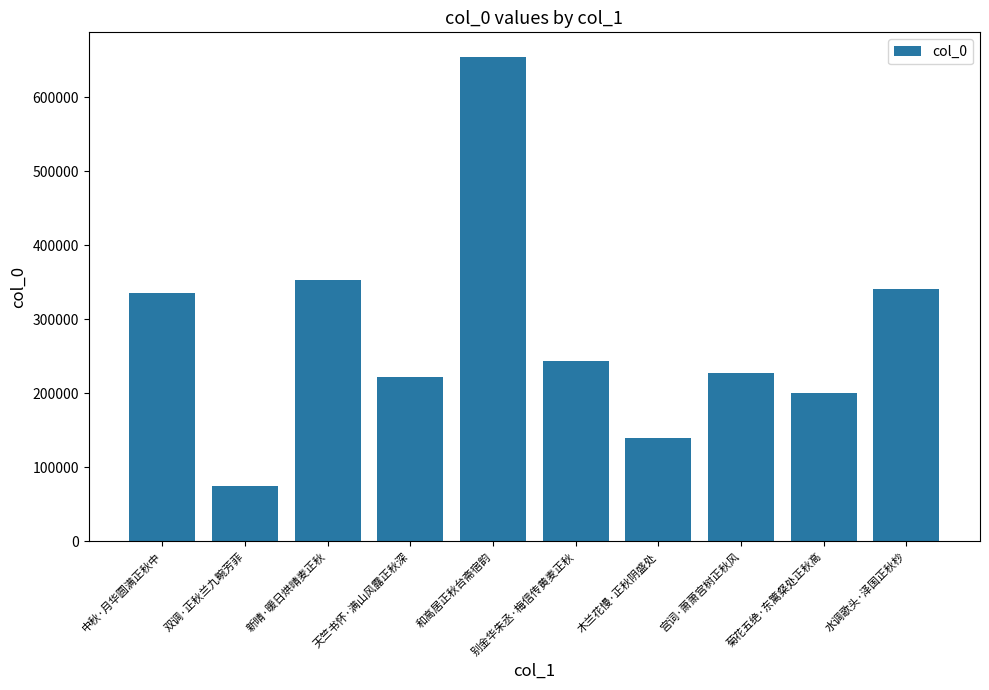

Which label corresponds to the largest value in the chart?

和高居正秋台斋宿韵